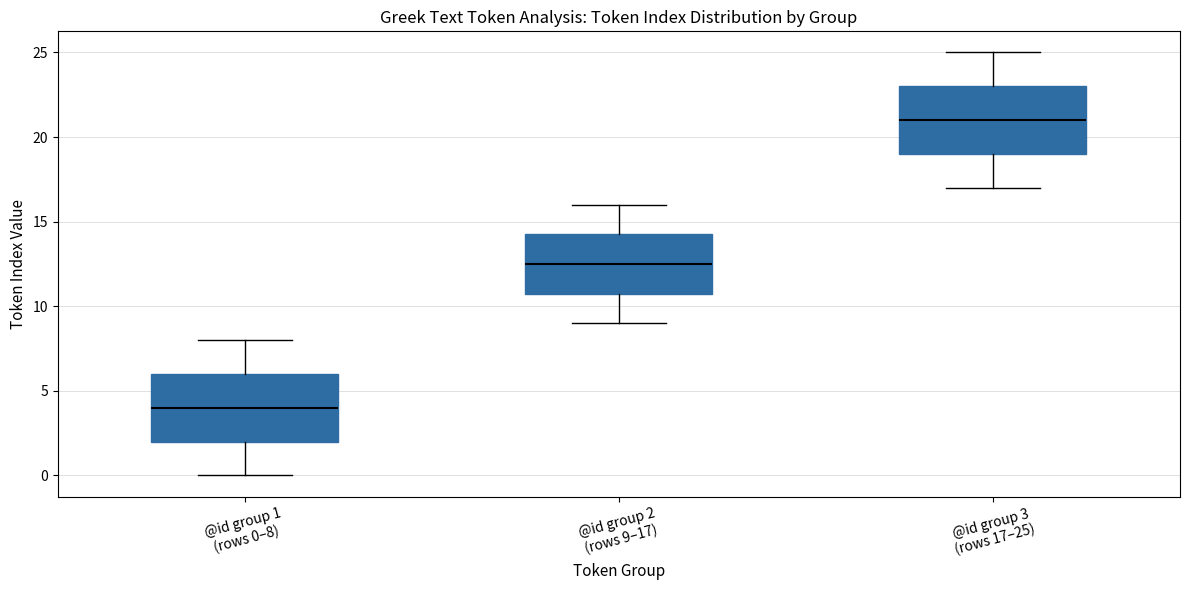

Which box's median line is the highest?

@id group 3 (rows 17–25)